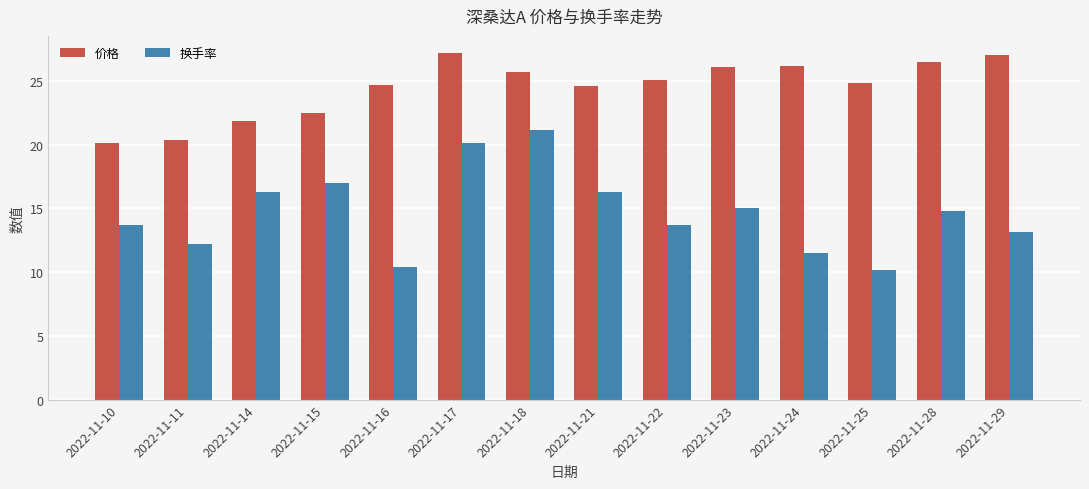

What is the sum of the 价格 values at 2022-11-10 and 2022-11-18?

45.8